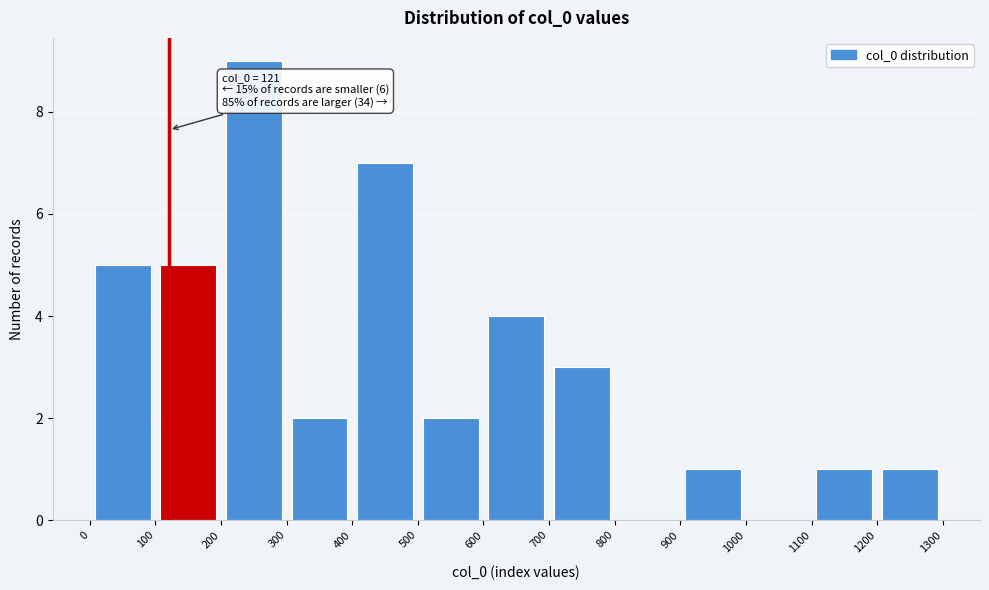

Over which range of the x-axis is the bar tallest?

200 to 300